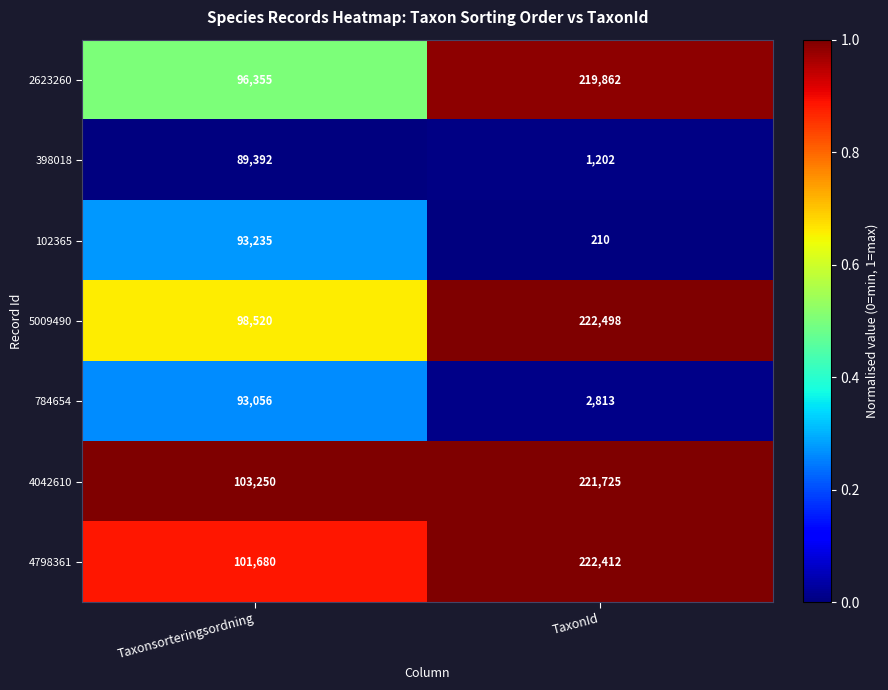

At which category is the sum across all series the highest?

TaxonId